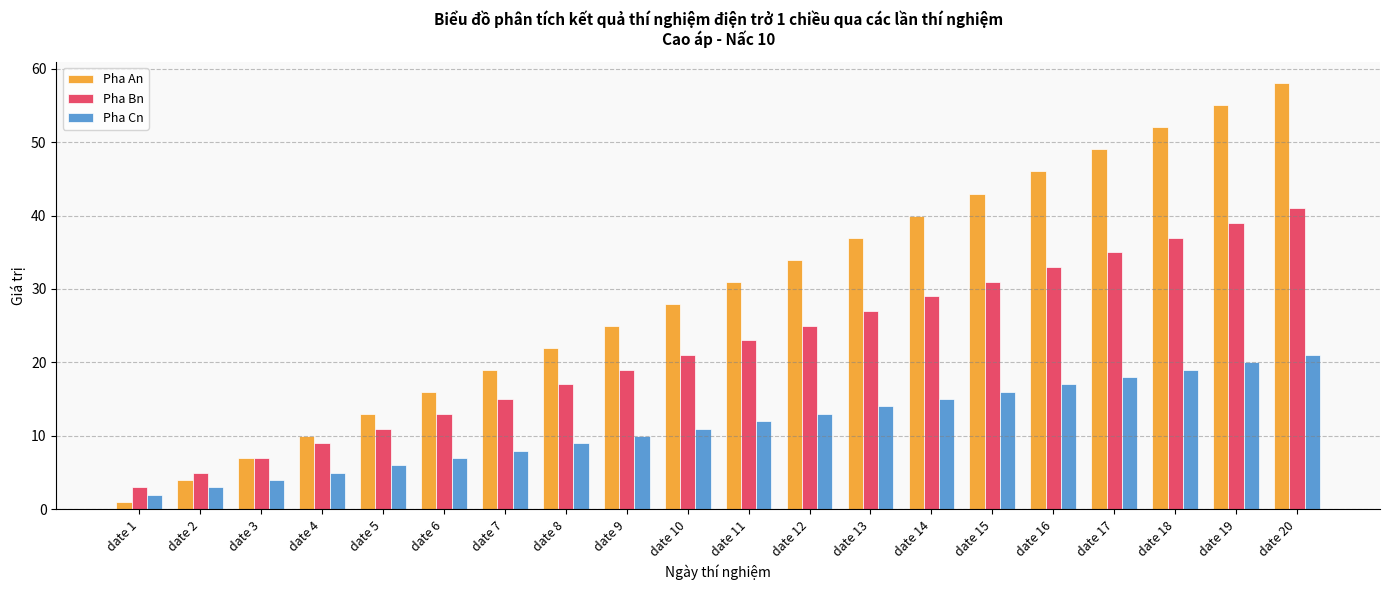

Which category has the lowest value in the Pha An series?

date 1